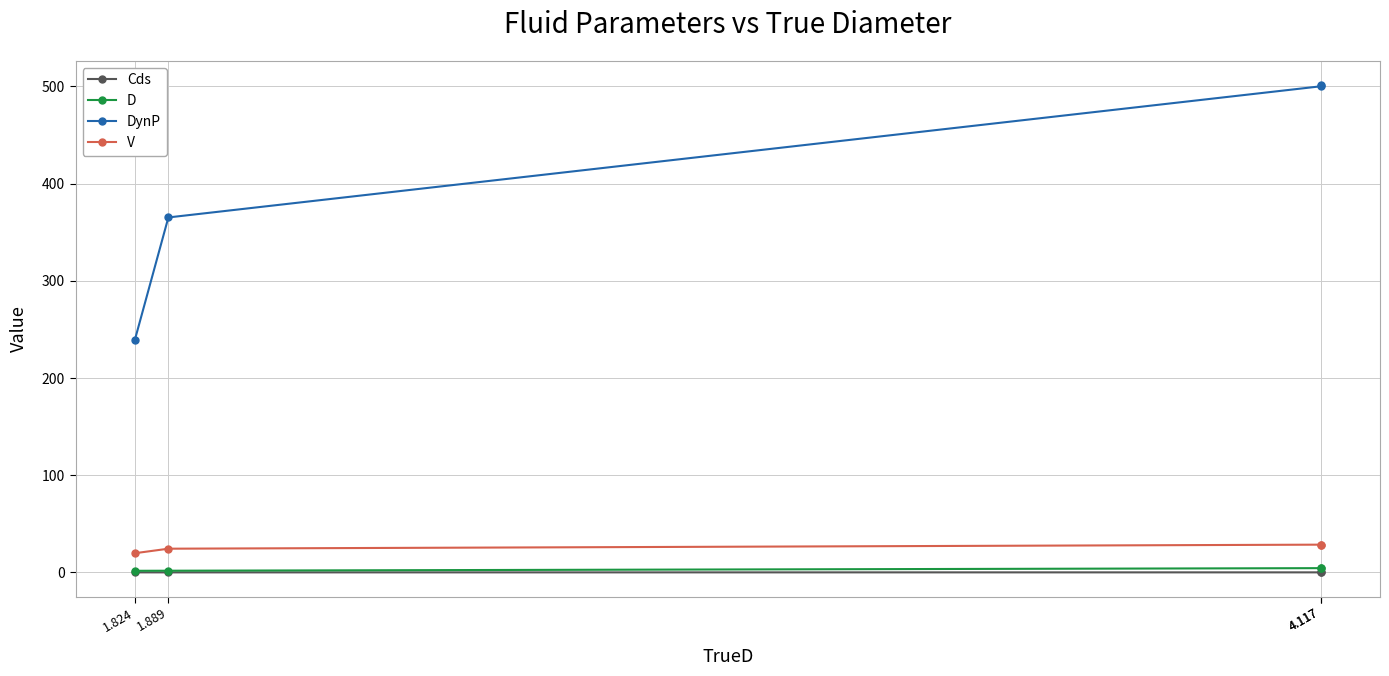

The DynP series shows 501.3 at 4.117. True or false?

True